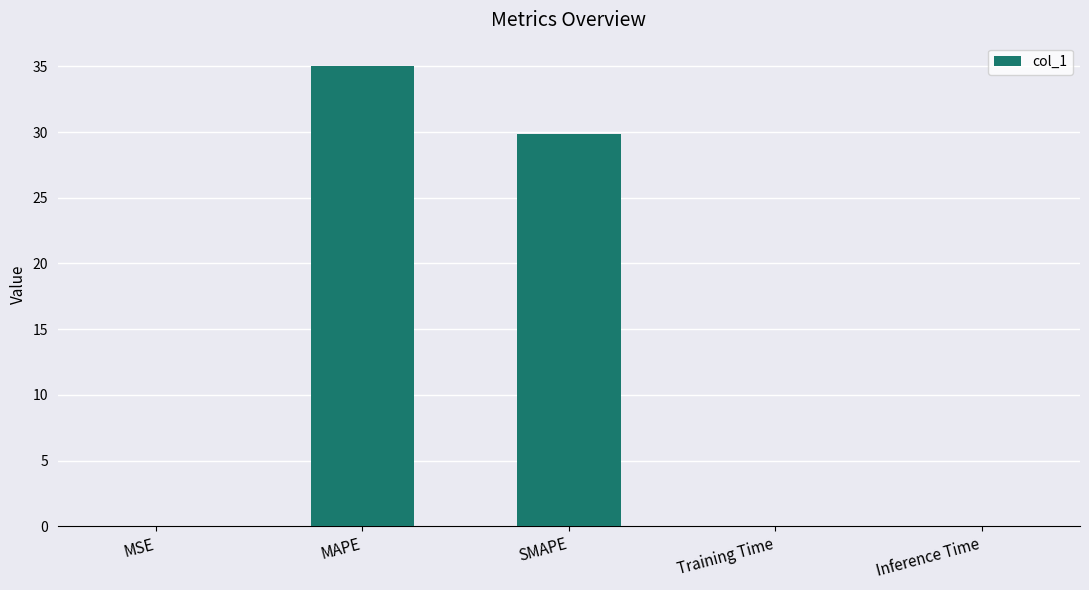

Between SMAPE and Training Time, which is larger?

SMAPE